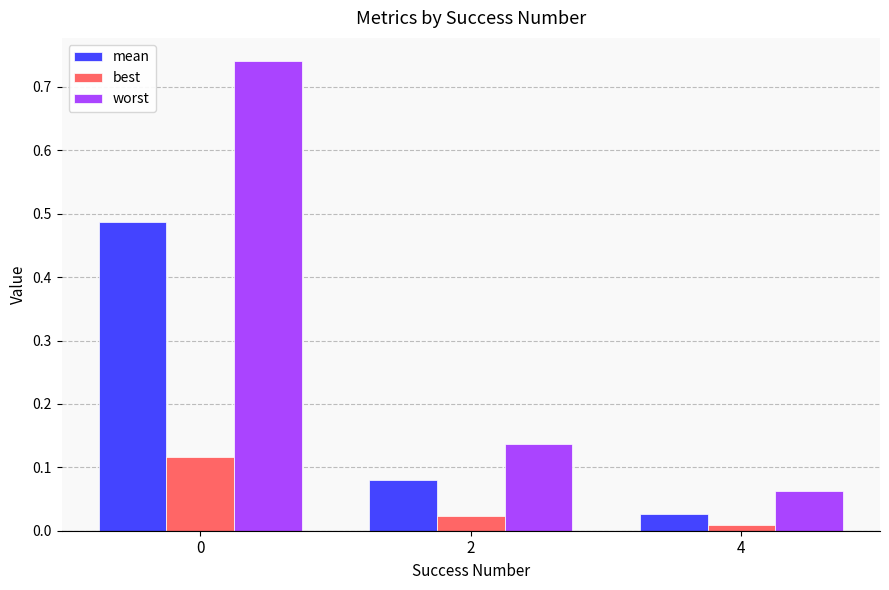

Where is mean nearest to the value 0?

4